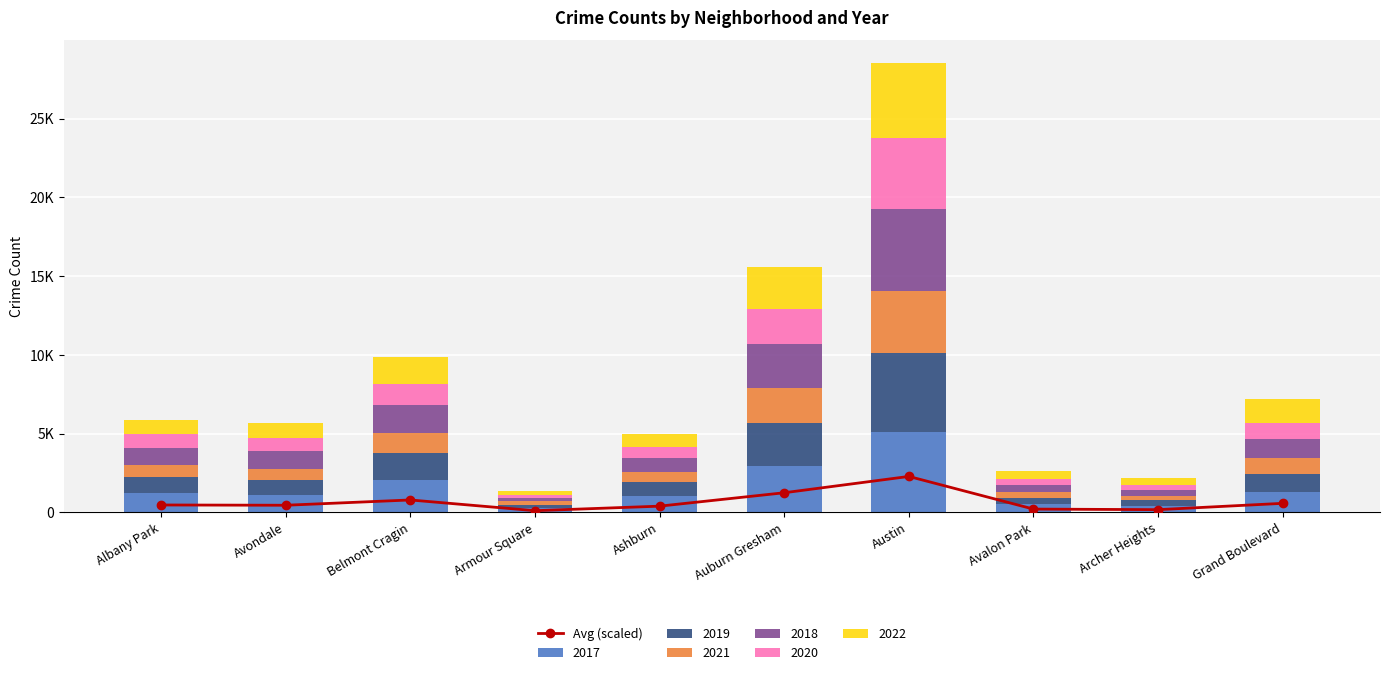

What is the change in value from Avondale to Archer Heights?

-279.7